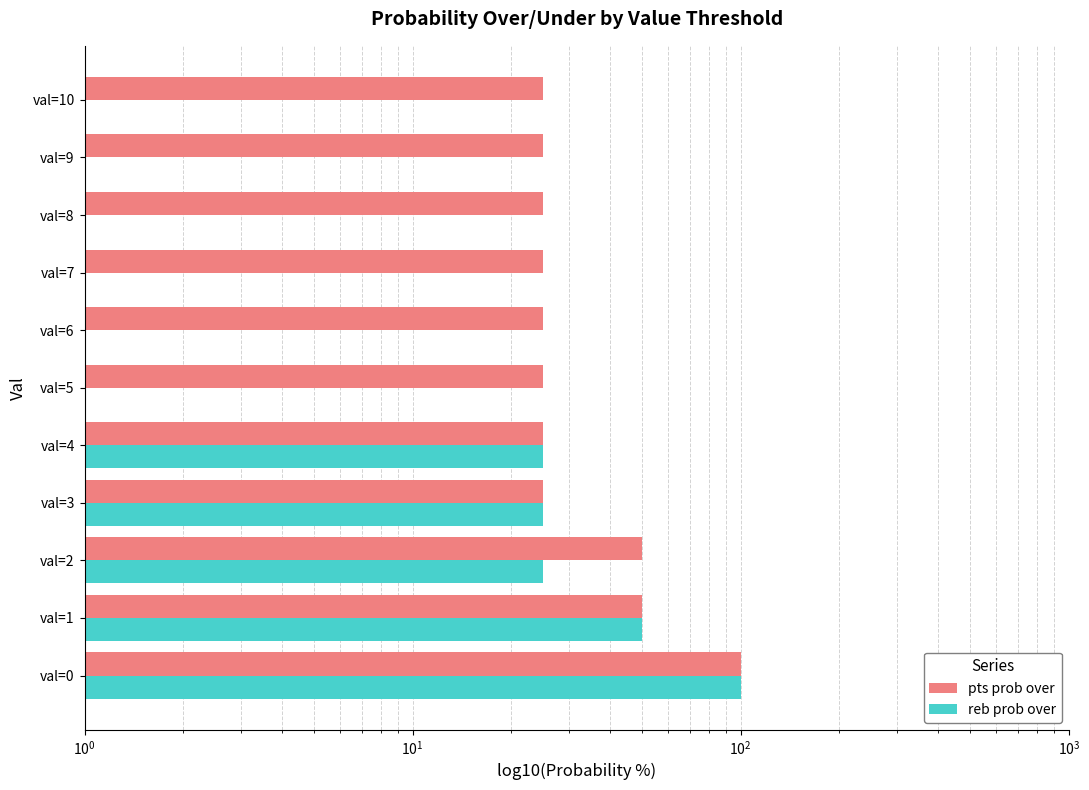

Rank the series by their average value, from highest to lowest.

pts prob over, reb prob over